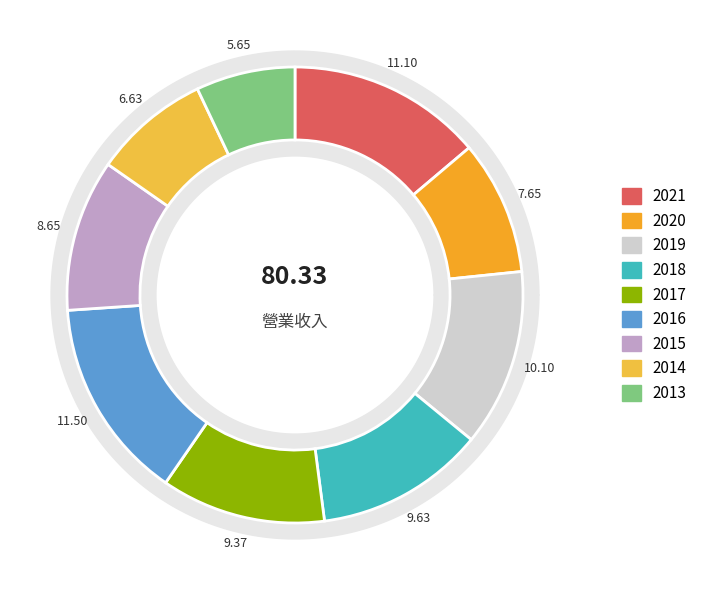

To the nearest percent, what is the difference between the 2017 and 2020 slice percentages?

2%